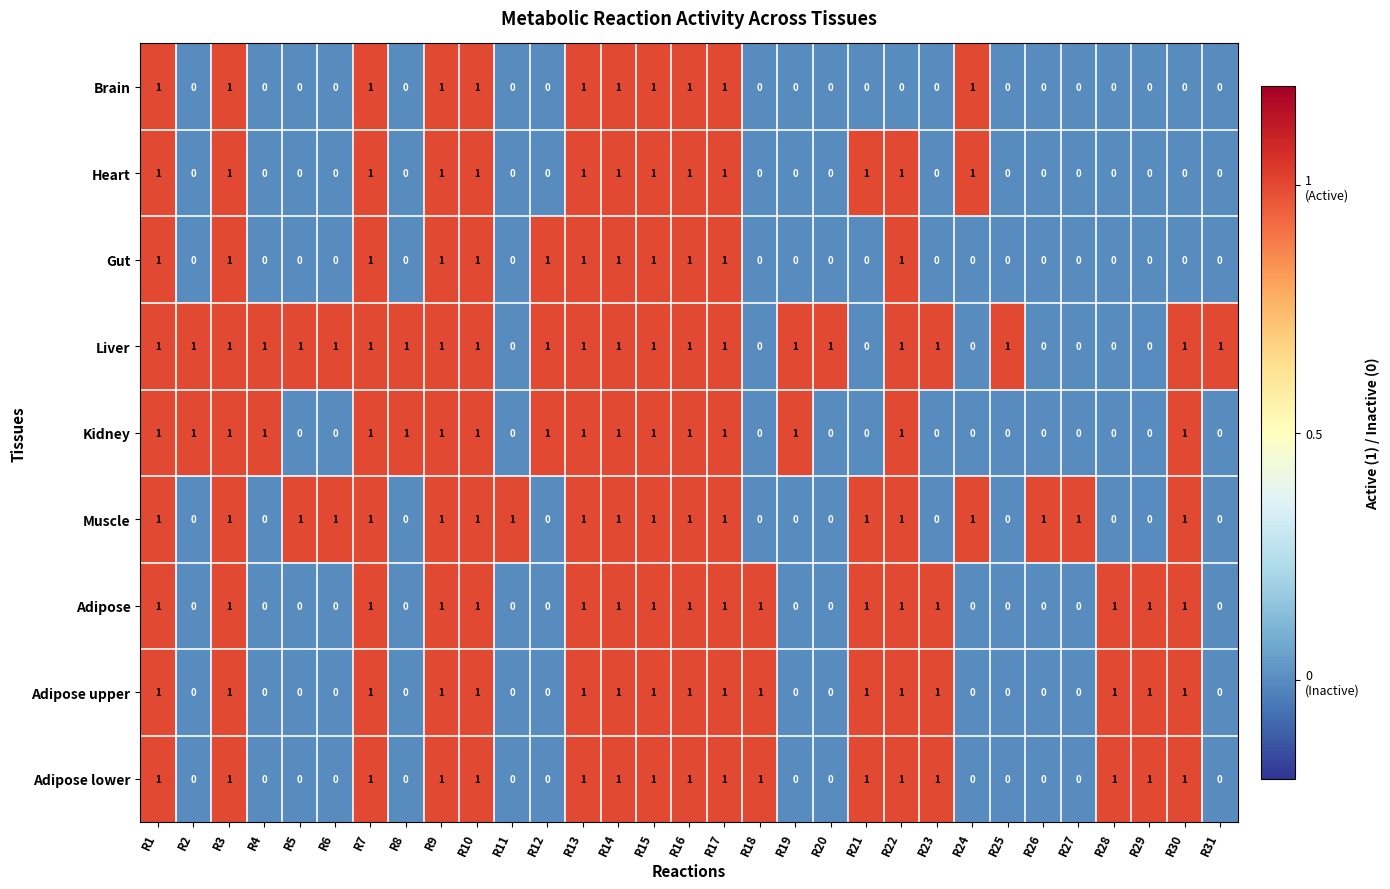

What is the sum of all Brain values?

11